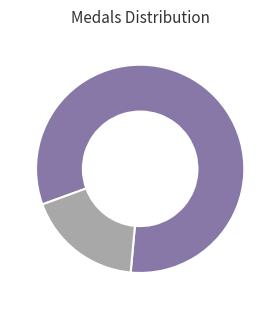

Count the number of slices in the pie.

2